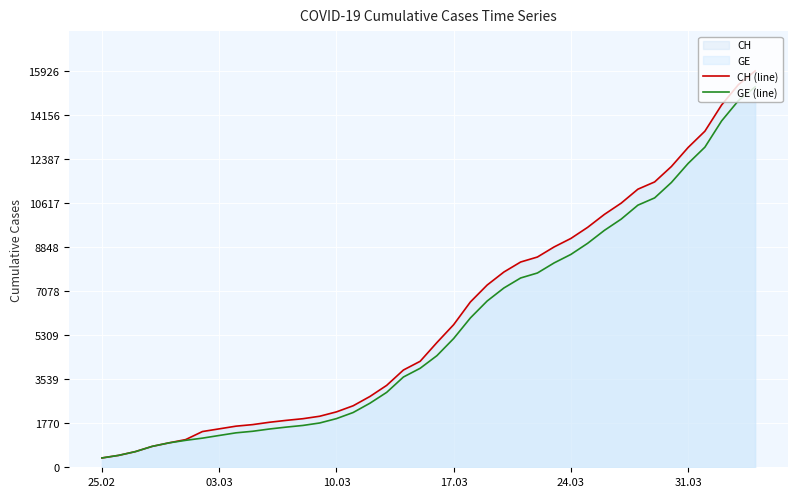

What is the lowest value of the GE (line) series?

375